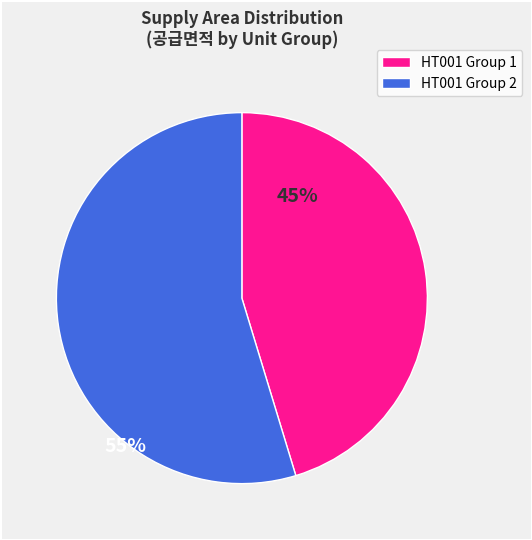

Does any single category account for the majority?

Yes